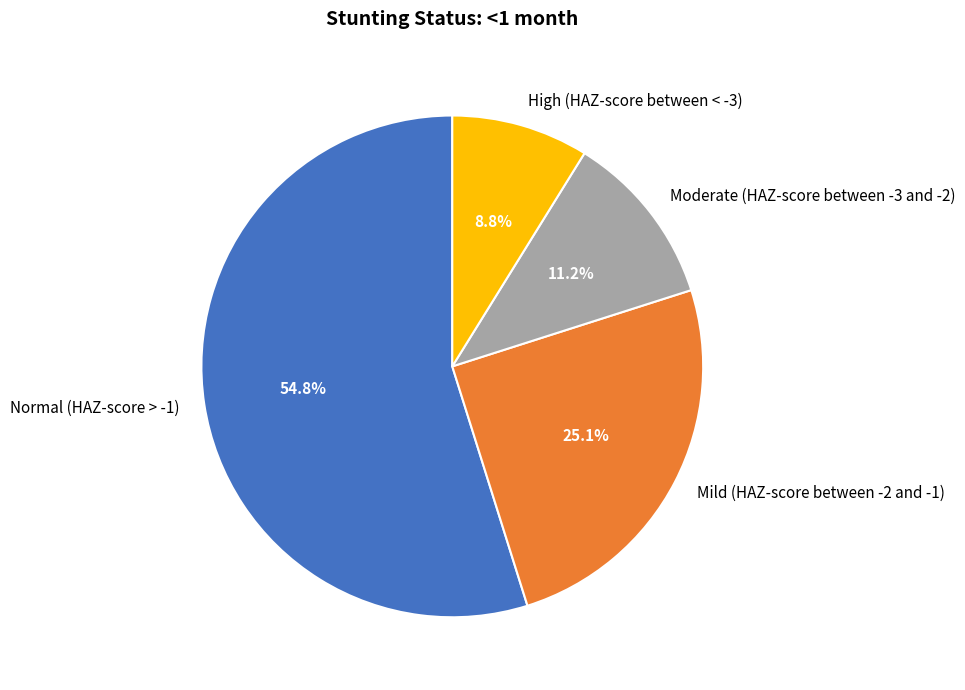

What is the largest slice in the pie chart?

Normal (HAZ-score > -1)